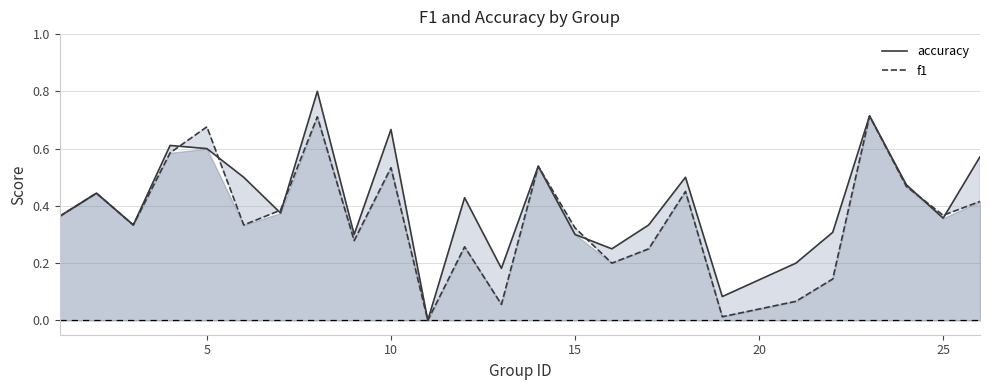

Which series has the widest spread of values?

accuracy